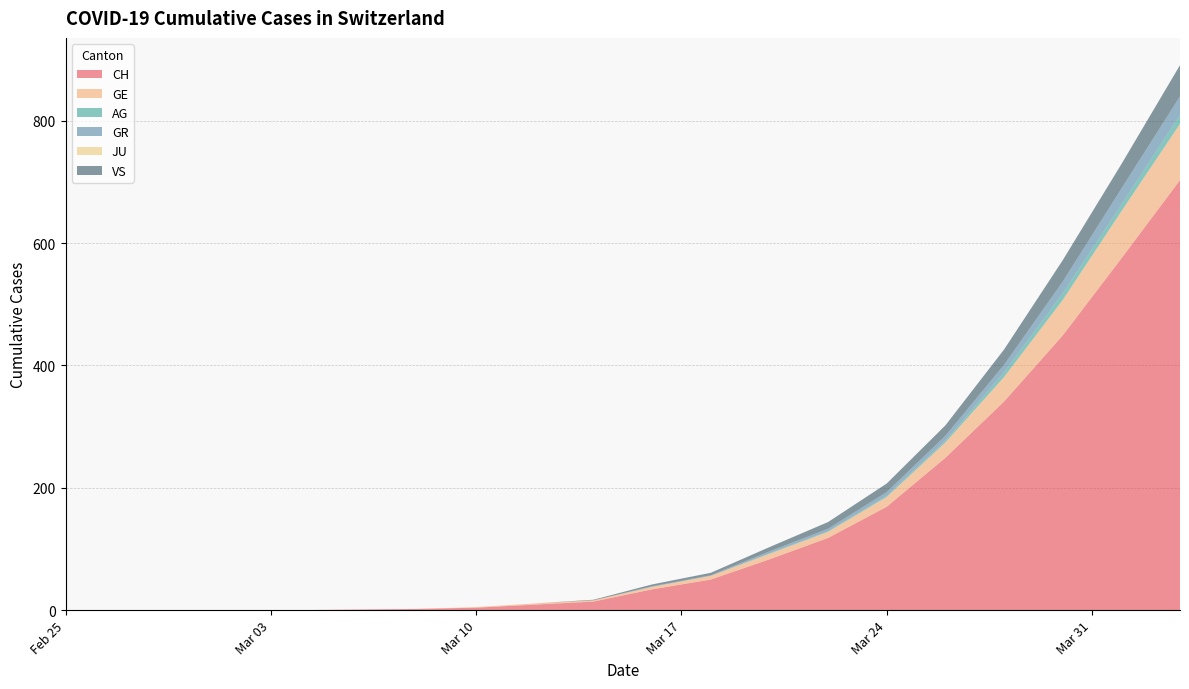

What is the highest value of the CH series?

703